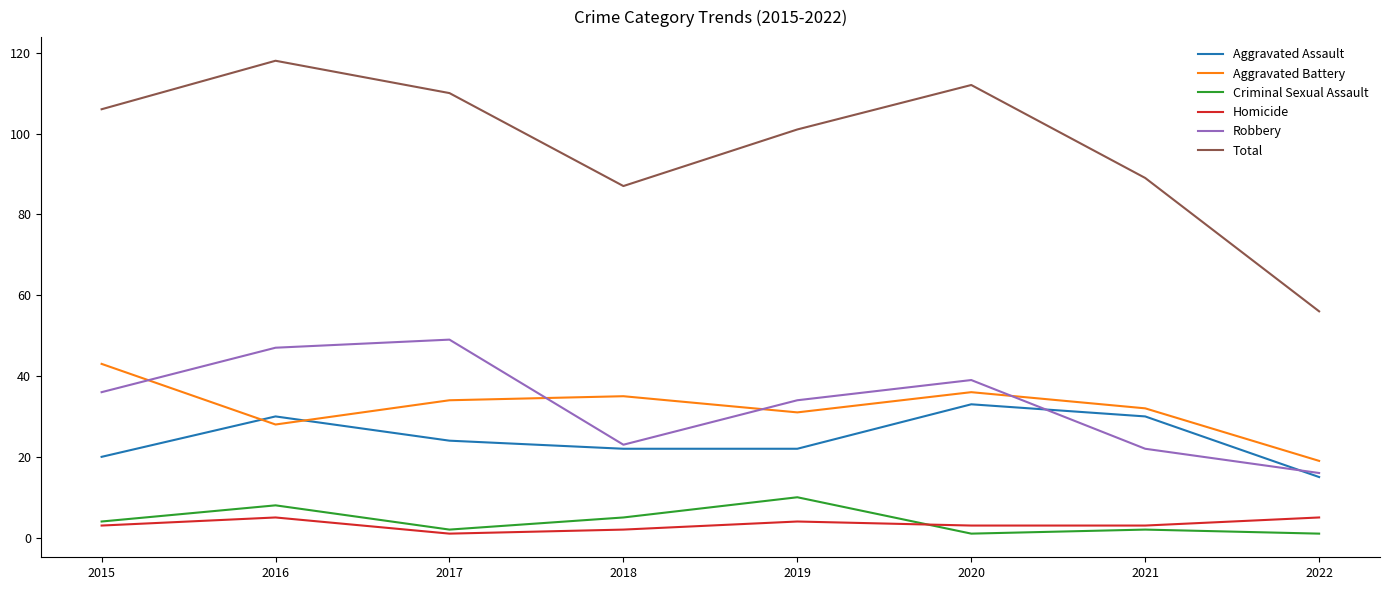

Which label corresponds to the largest value in the chart?

2016